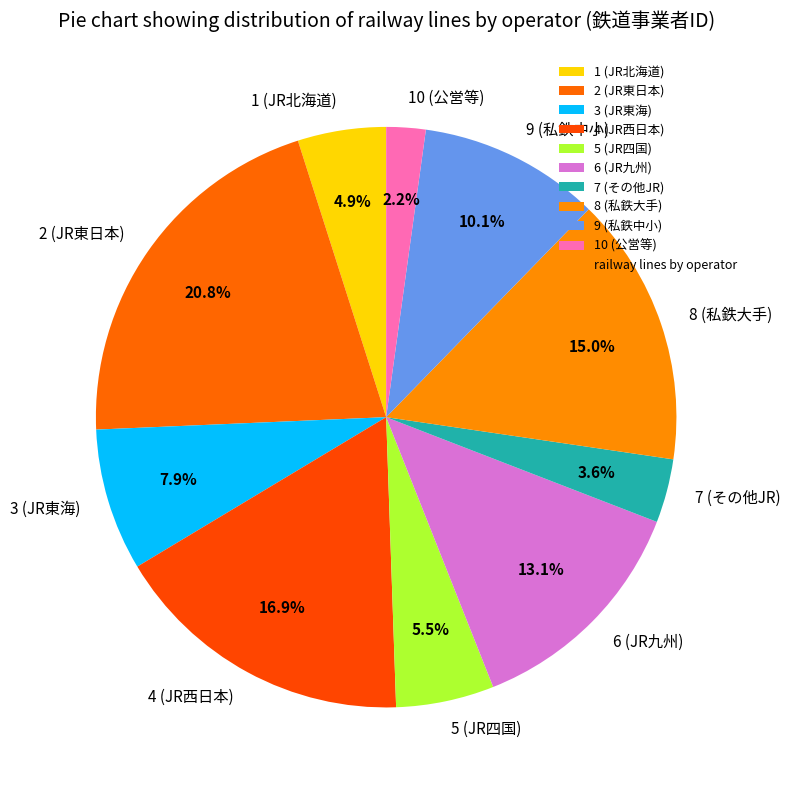

Combined, do 10 (公営等) and 9 (私鉄中小) account for over 50%?

No